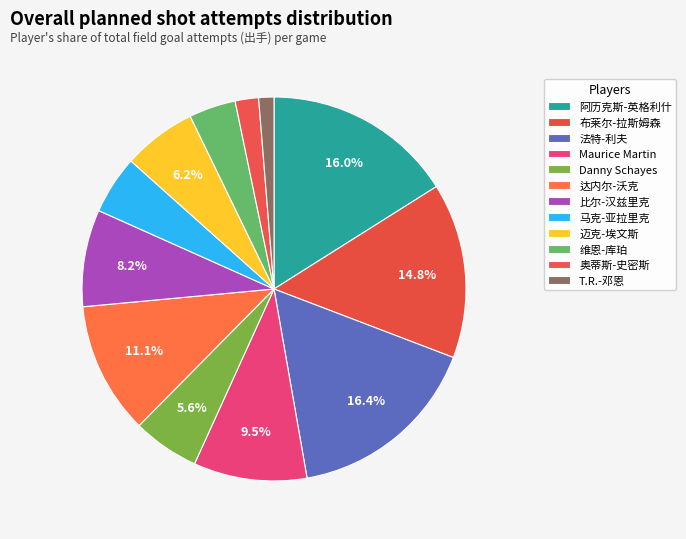

Count the number of slices in the pie.

12